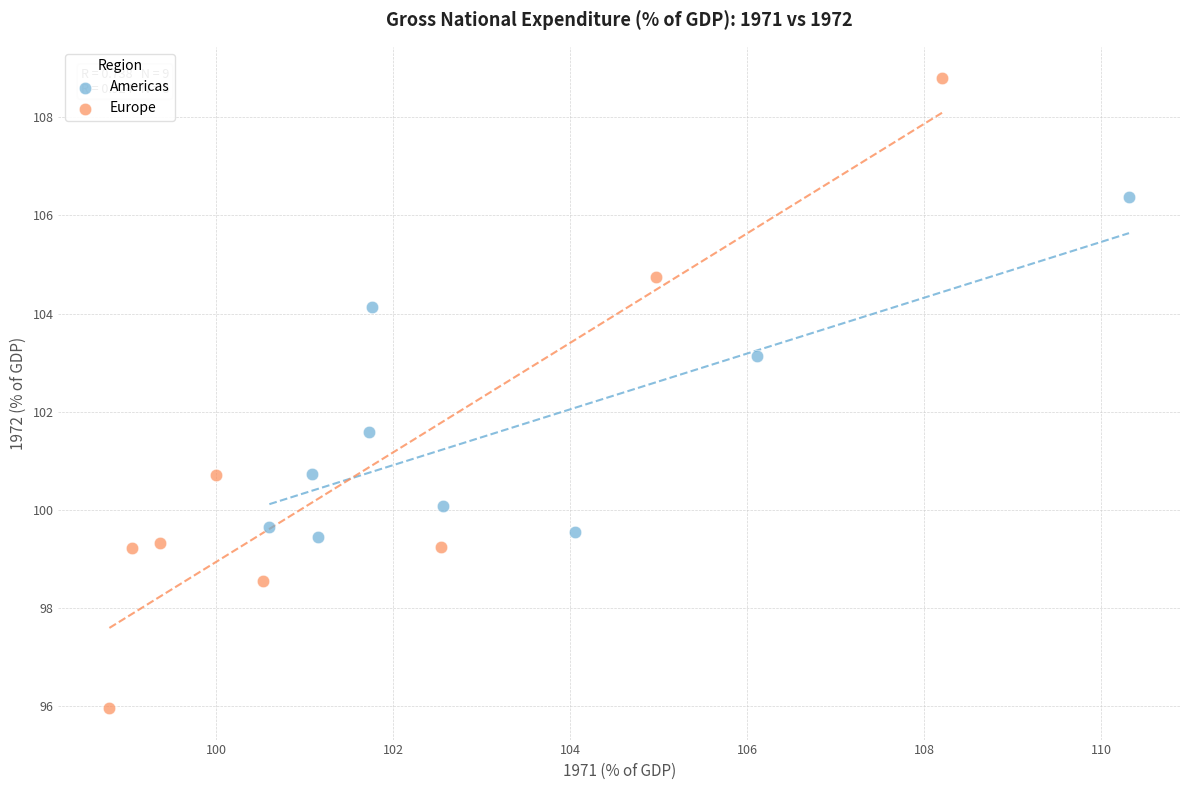

What are all the series names shown in the legend?

Americas, Europe